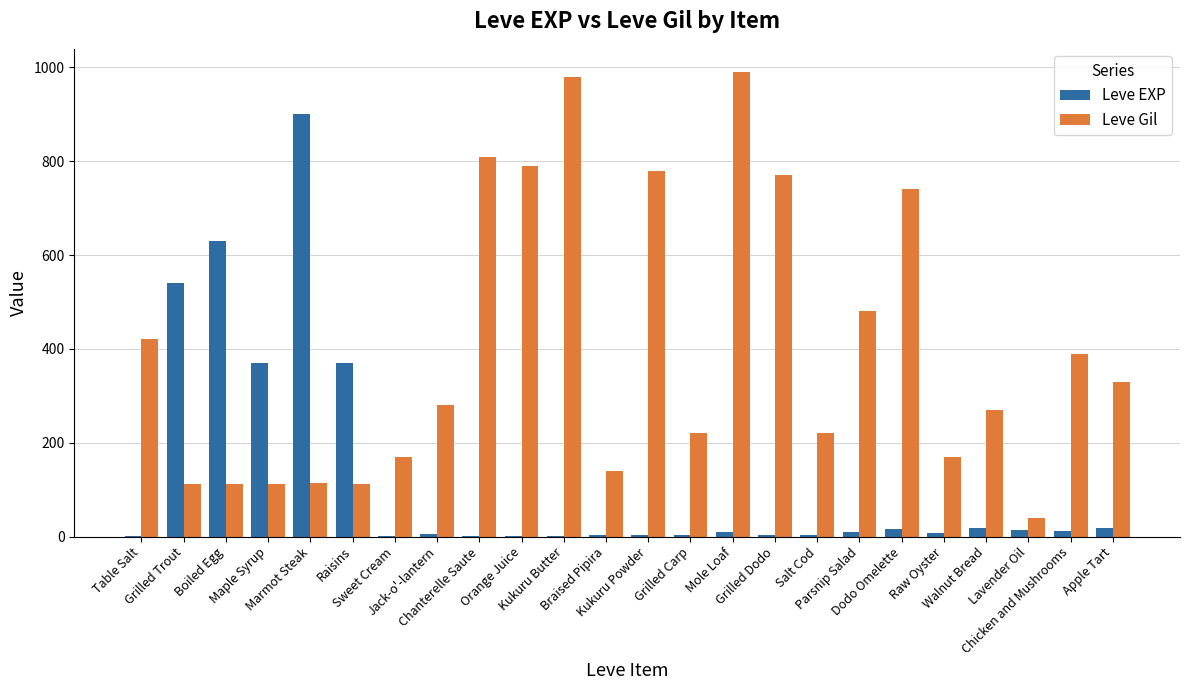

Which series has the widest spread of values?

Leve Gil